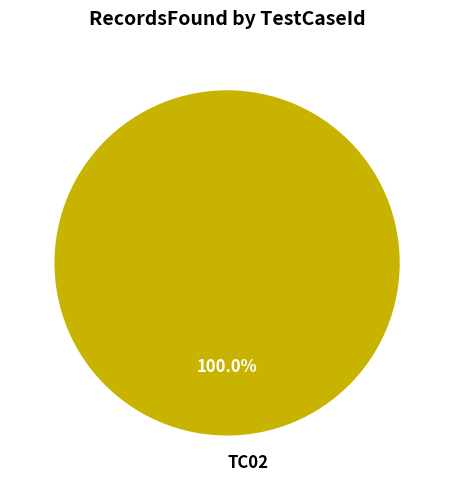

Rank the categories by value from highest to lowest.

TC02